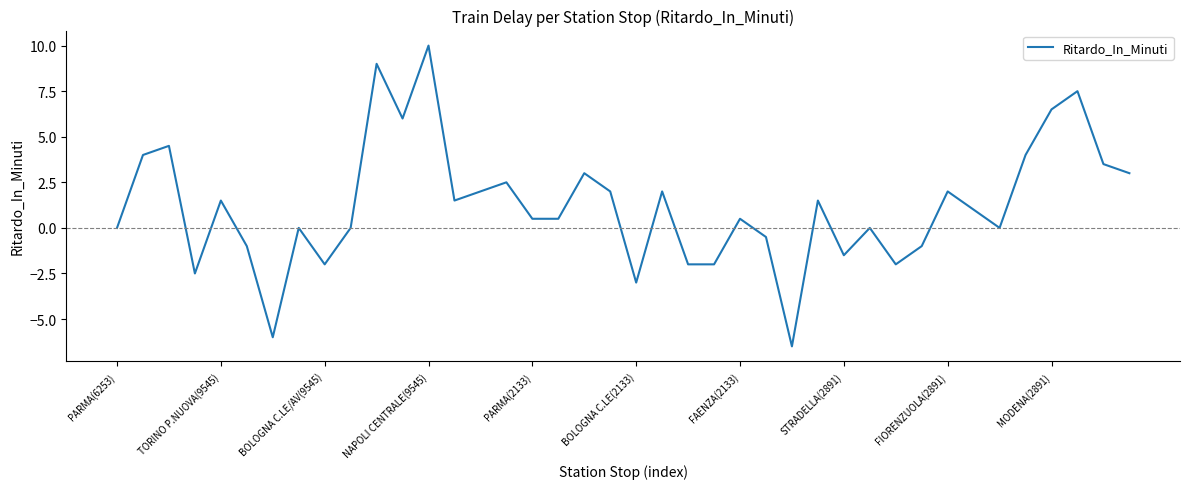

What is the minimum value shown in the chart?

-6.5